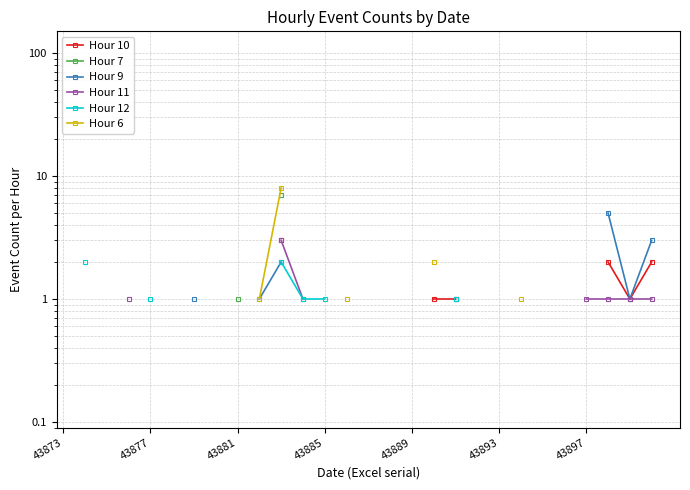

What position from the right is 43897?

4